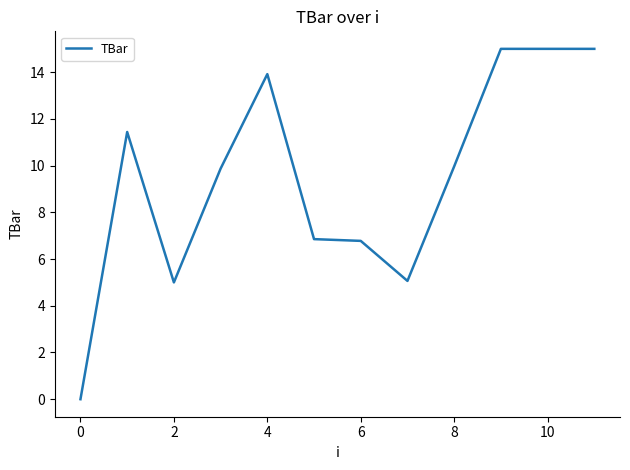

What is the value of the 5th point from the left?

13.9